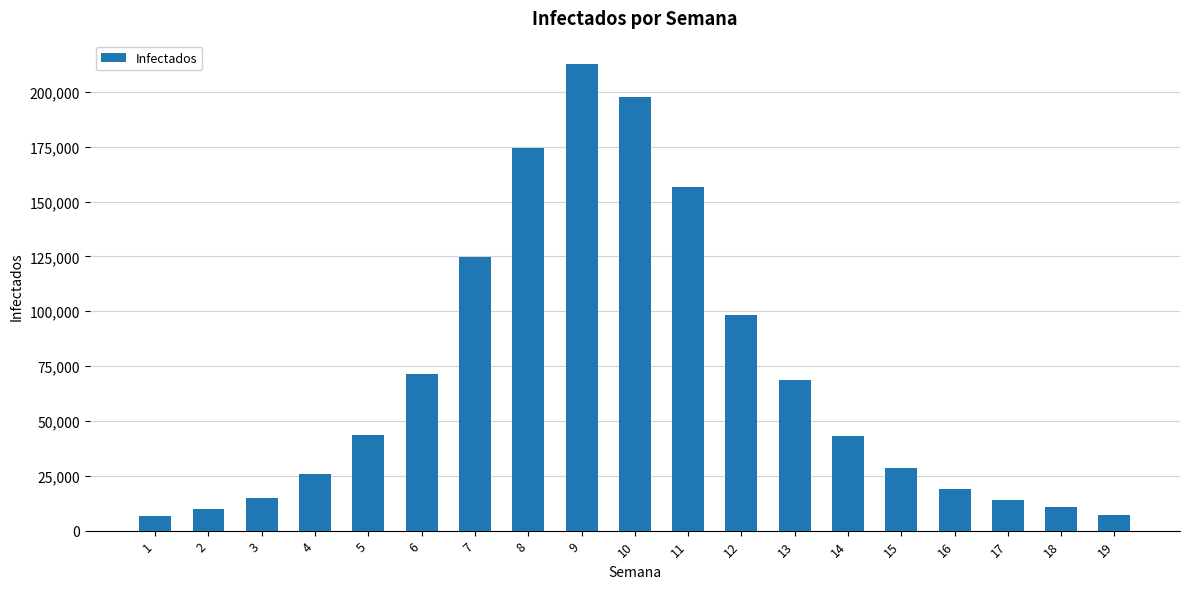

What is the ratio of the value at 8 to the value at 7?

1.4